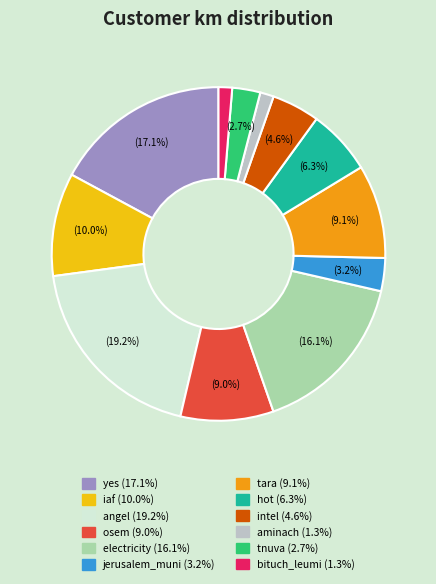

Which has a higher value, bituch_leumi or tara?

tara